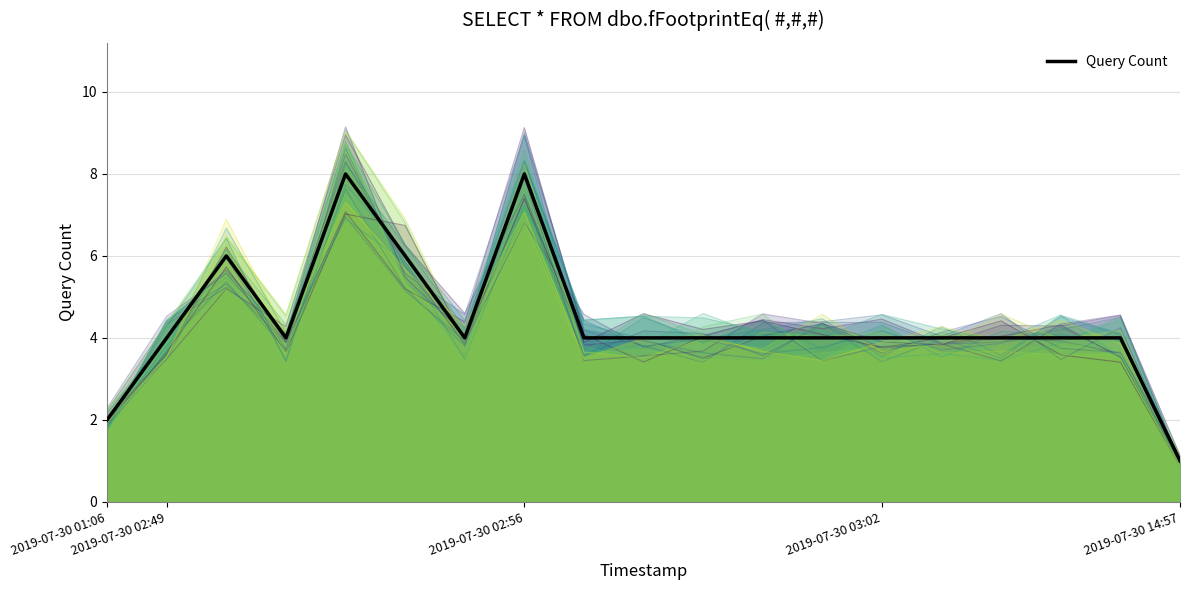

What is the greatest value displayed?

8